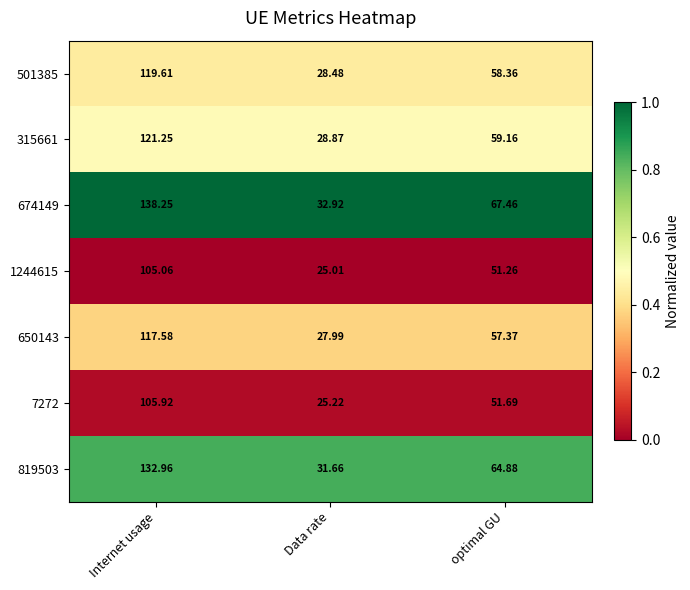

At which category does the chart reach its minimum across all series?

Data rate